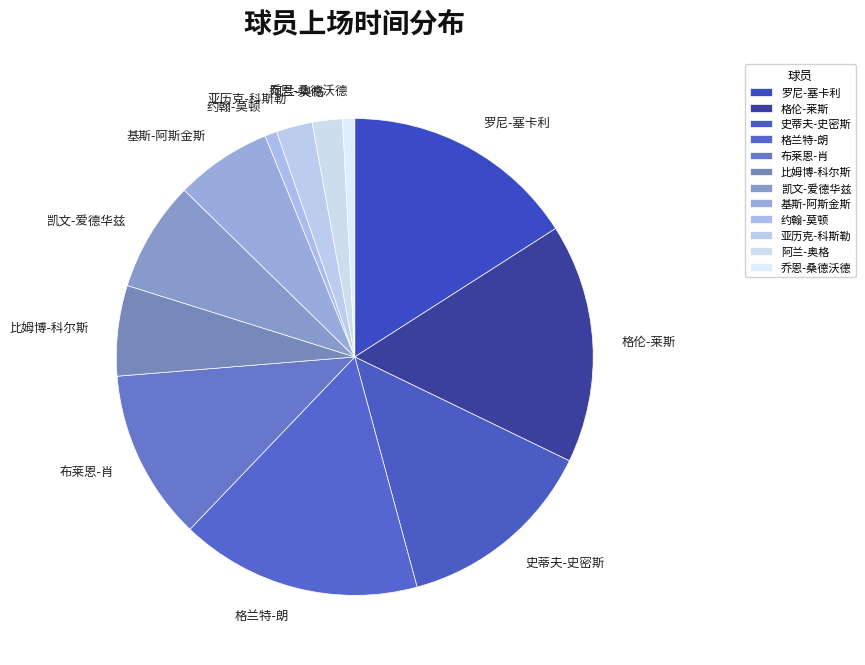

True or false: 乔恩-桑德沃德 accounts for 1% of the total.

True